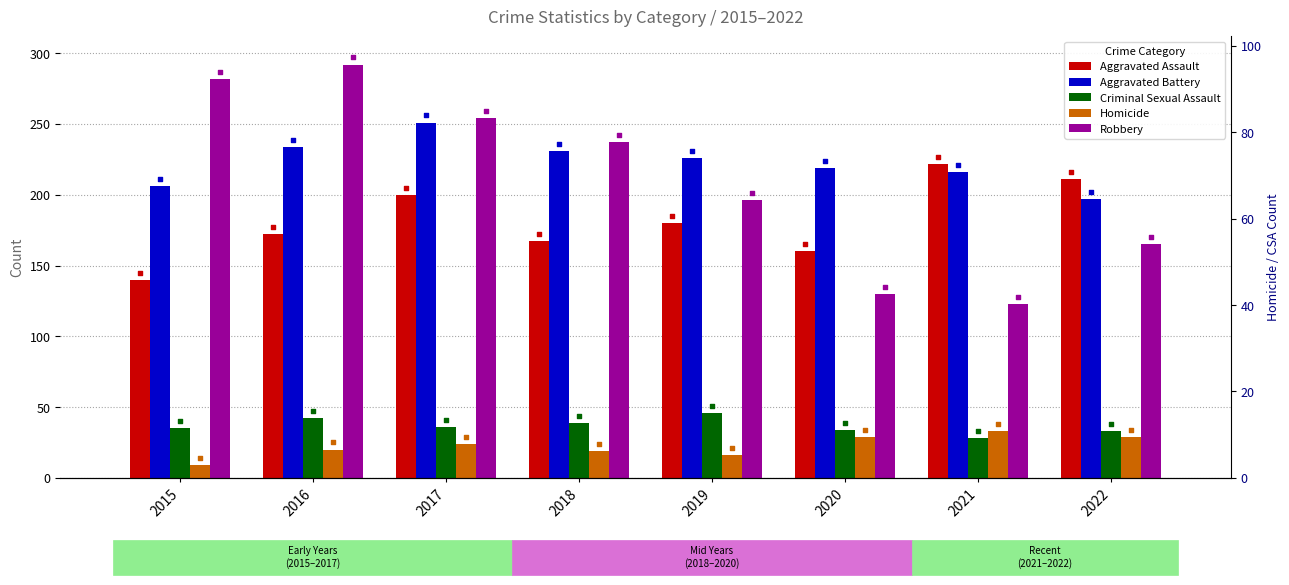

Which series has the widest spread of Y values?

Robbery